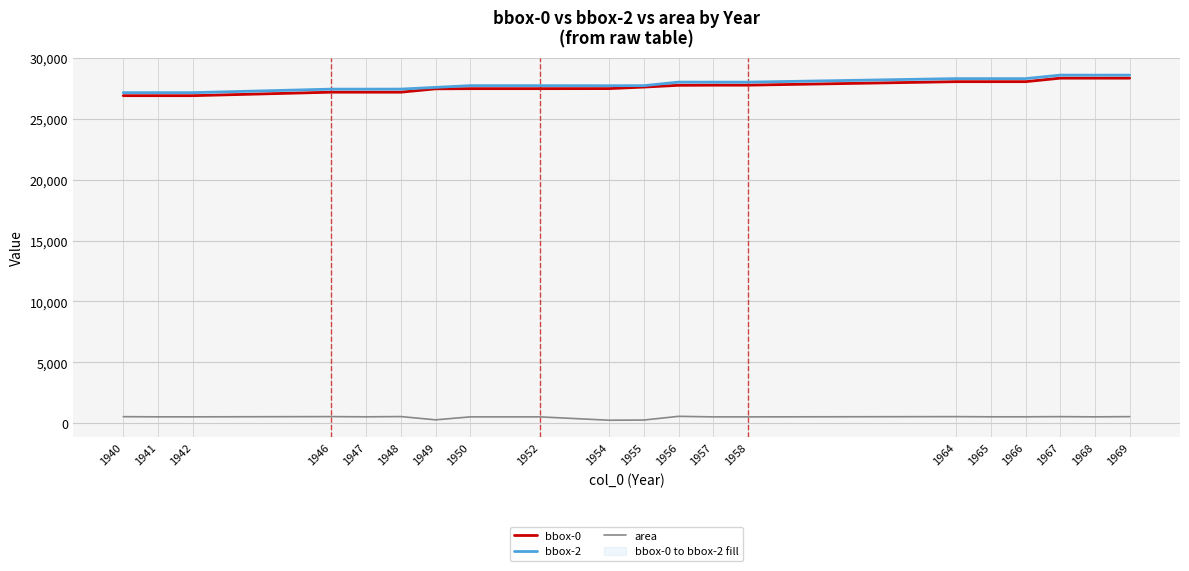

Rank the categories by bbox-0 value from lowest to highest.

1942, 1941, 1940, 1948, 1947, 1946, 1949, 1950, 1952, 1954, 1955, 1956, 1958, 1957, 1966, 1965, 1964, 1969, 1968, 1967